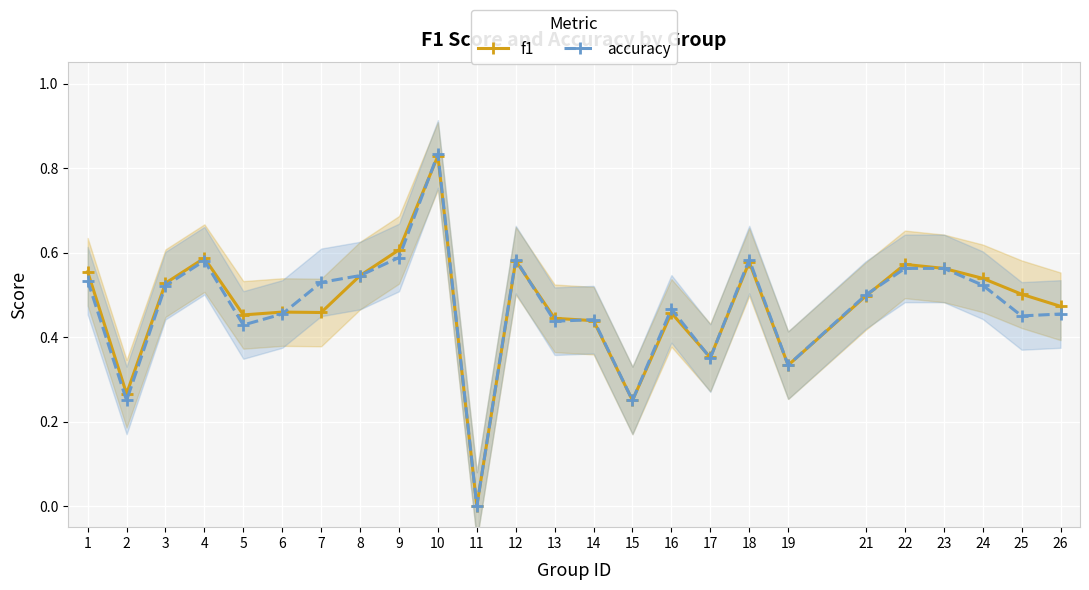

Rank the series at 22 from lowest to highest value.

accuracy, f1